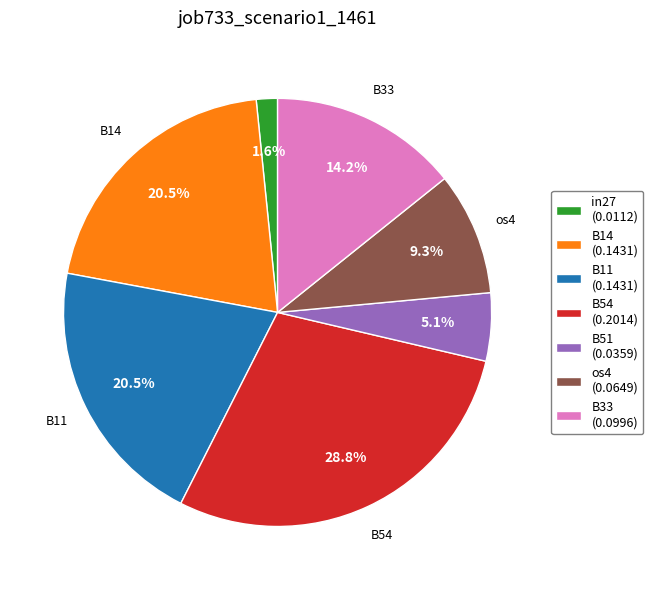

The os4 slice represents 9% of the pie. True or false?

True